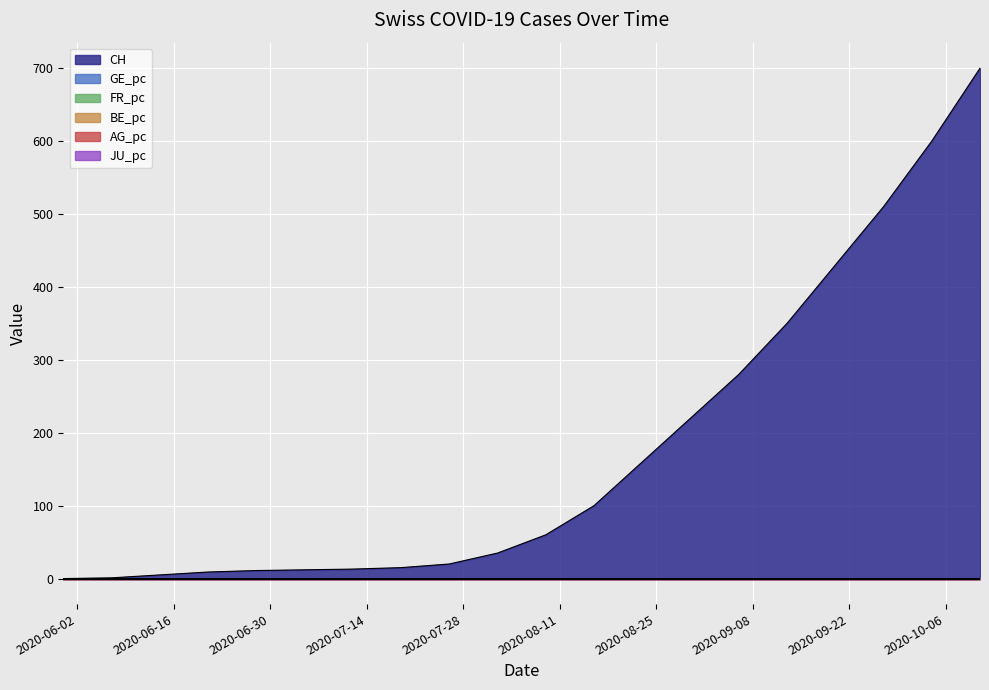

True or false: FR_pc has more than 0 points higher than both neighbors.

False